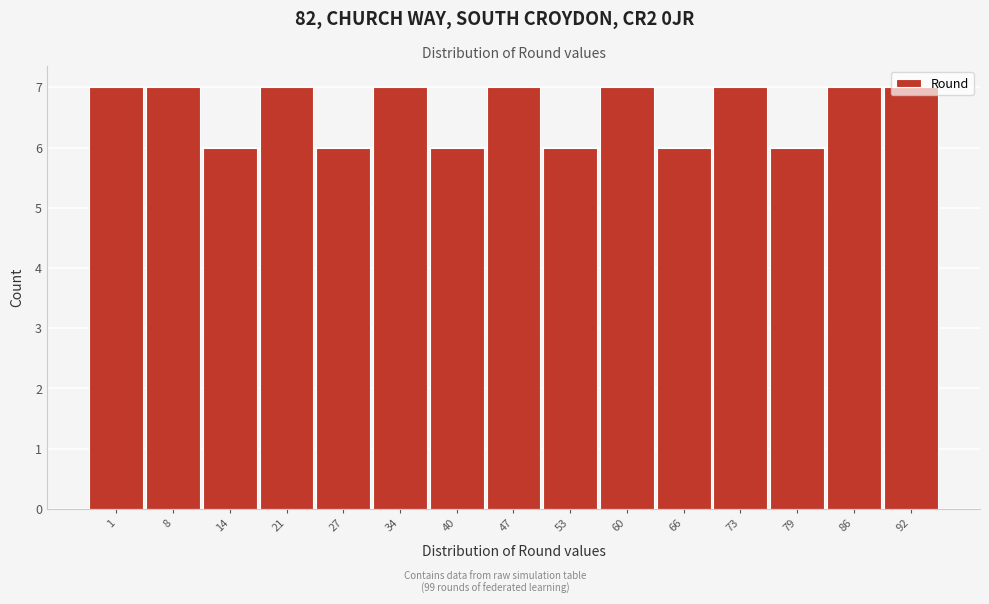

What is the value of the 12th bar from the left?

7